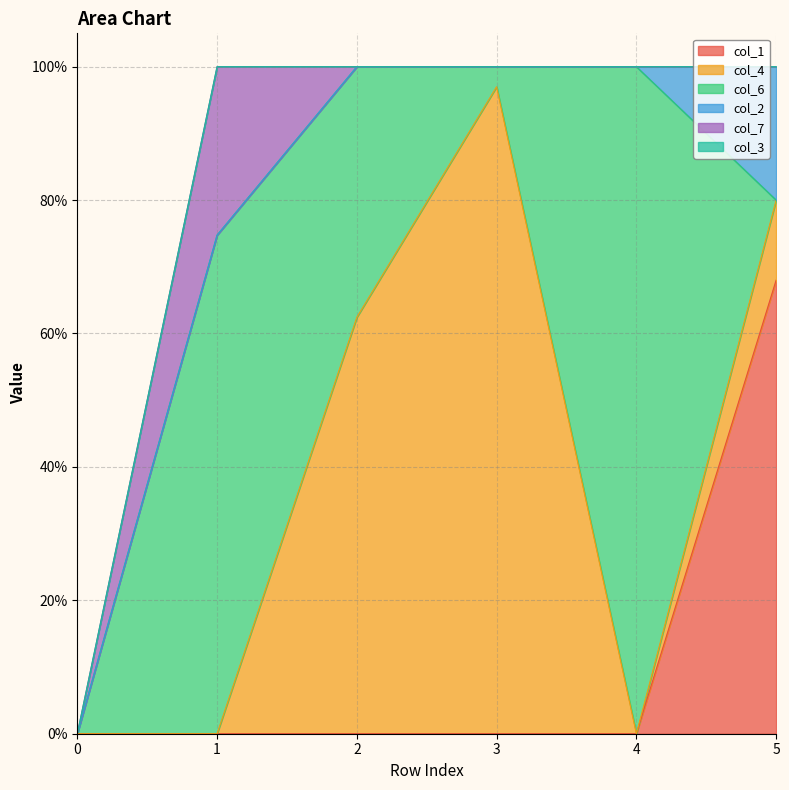

How many data points does each series have?

6